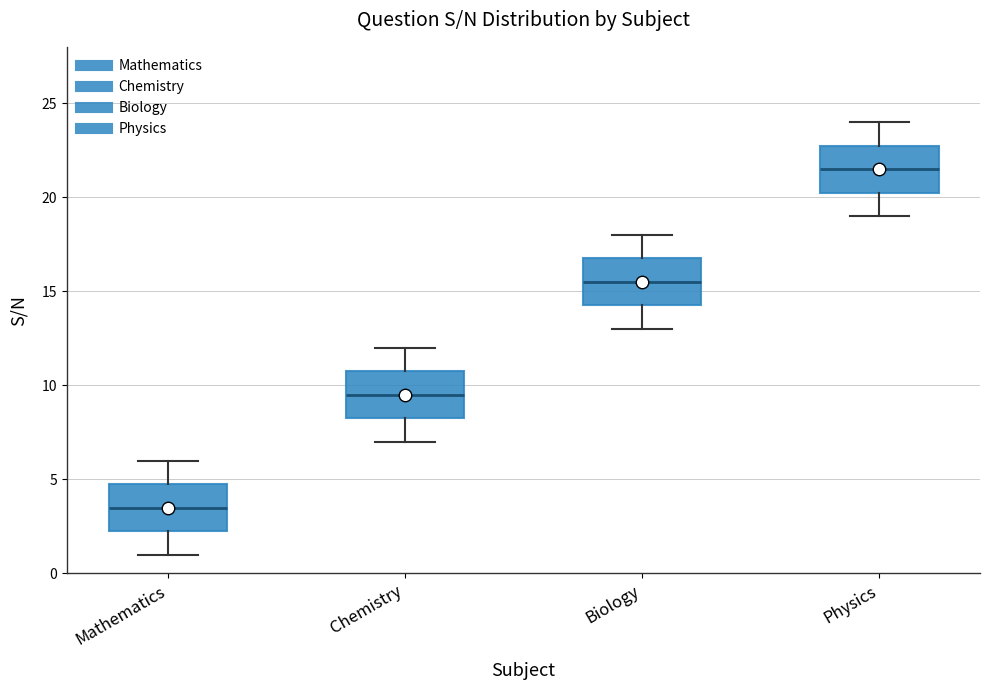

Where does the median line of the box for Biology sit on the y-axis? The values are not printed on the chart, so give them approximately, as read against the axis.

15.5